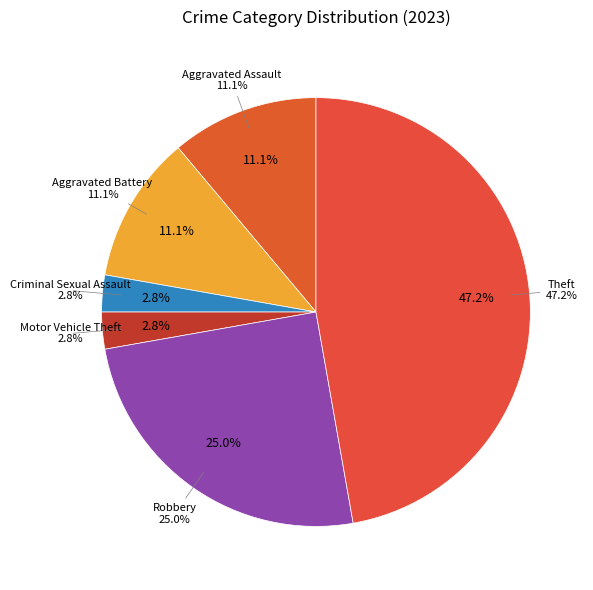

Does Robbery represent more than half of the total?

No